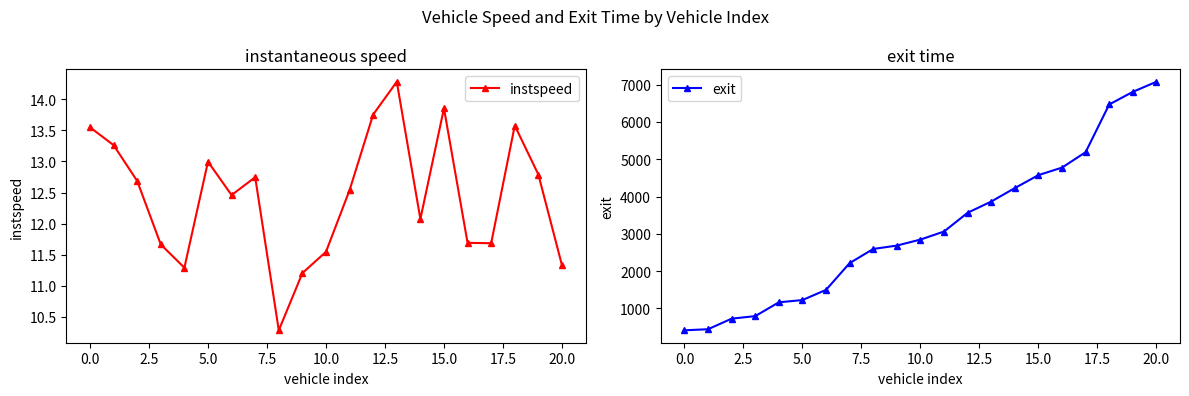

How many interior local peaks does the instspeed series have?

5